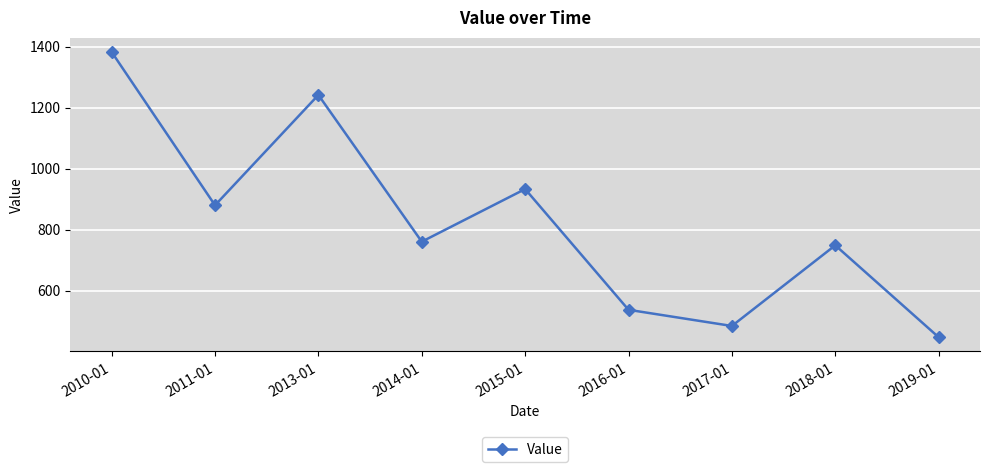

Does the chart have visible grid lines?

Yes